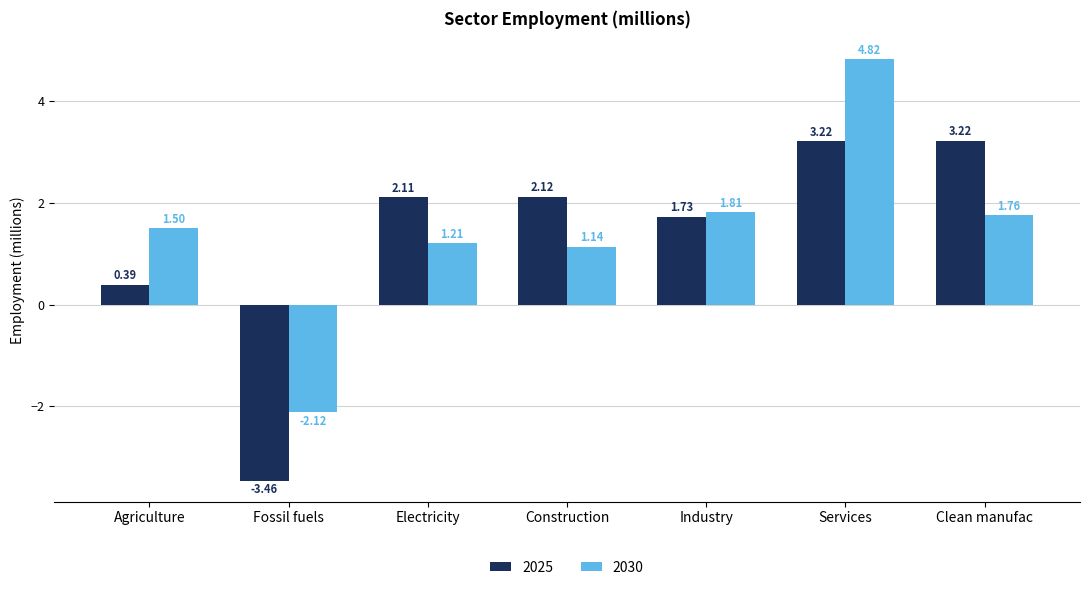

What is the sum of all 2030 values?

10.1